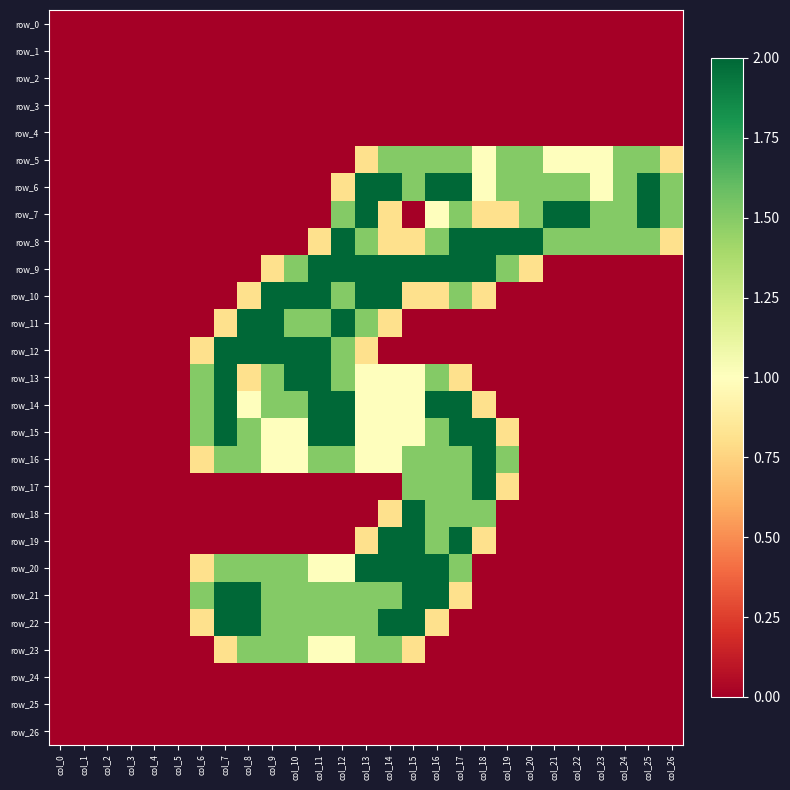

At which category is the sum across all series the highest?

col_16